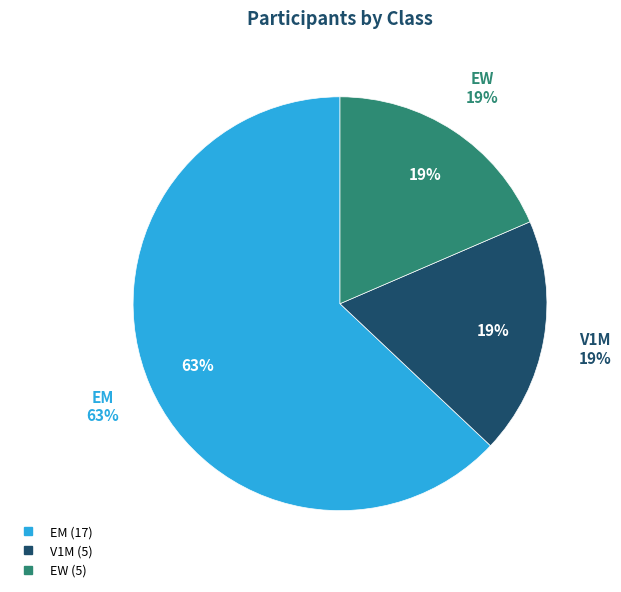

What is the largest slice in the pie chart?

EM